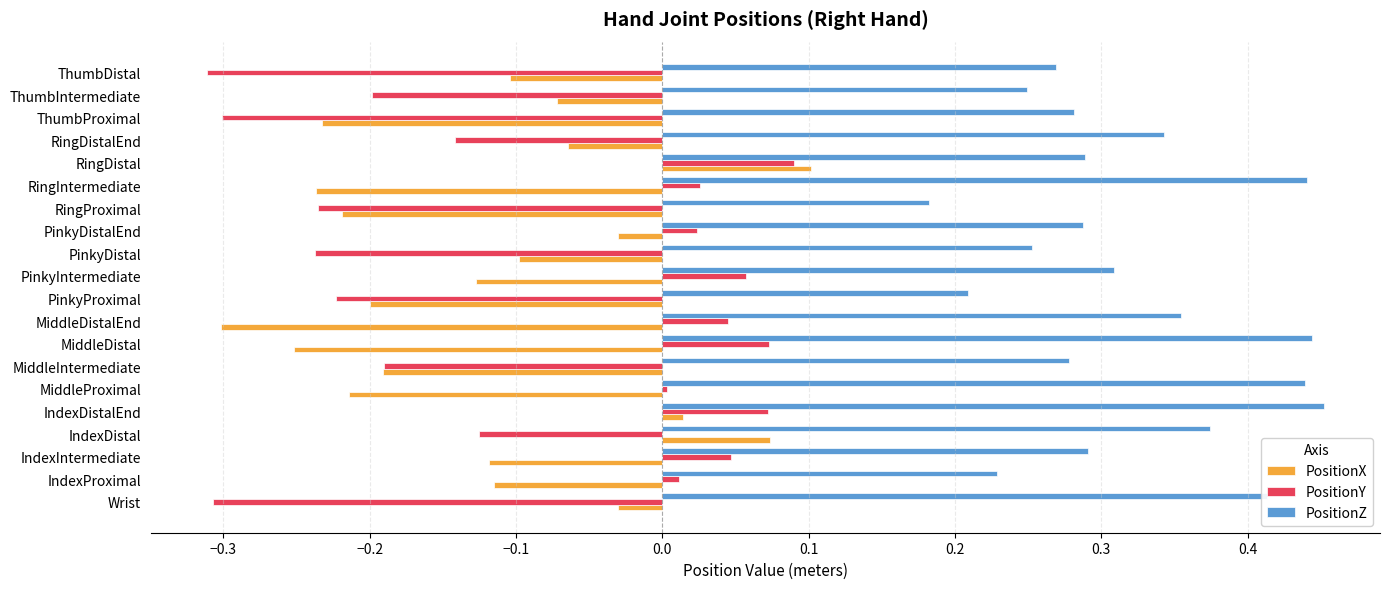

What is the sum of all PositionX values?

-2.4